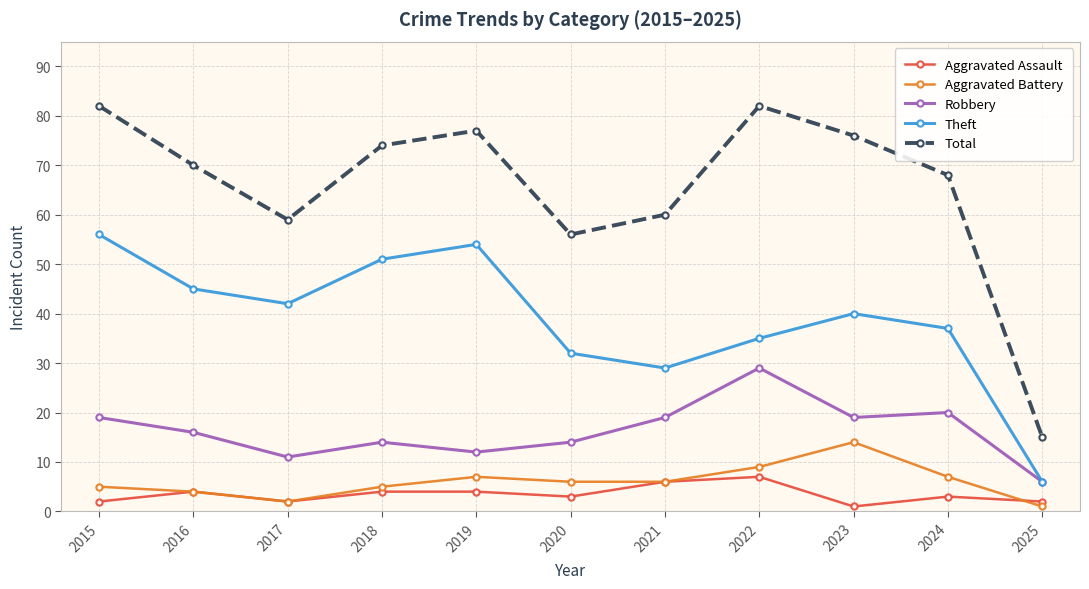

True or false: Theft and Total cross at least once.

False